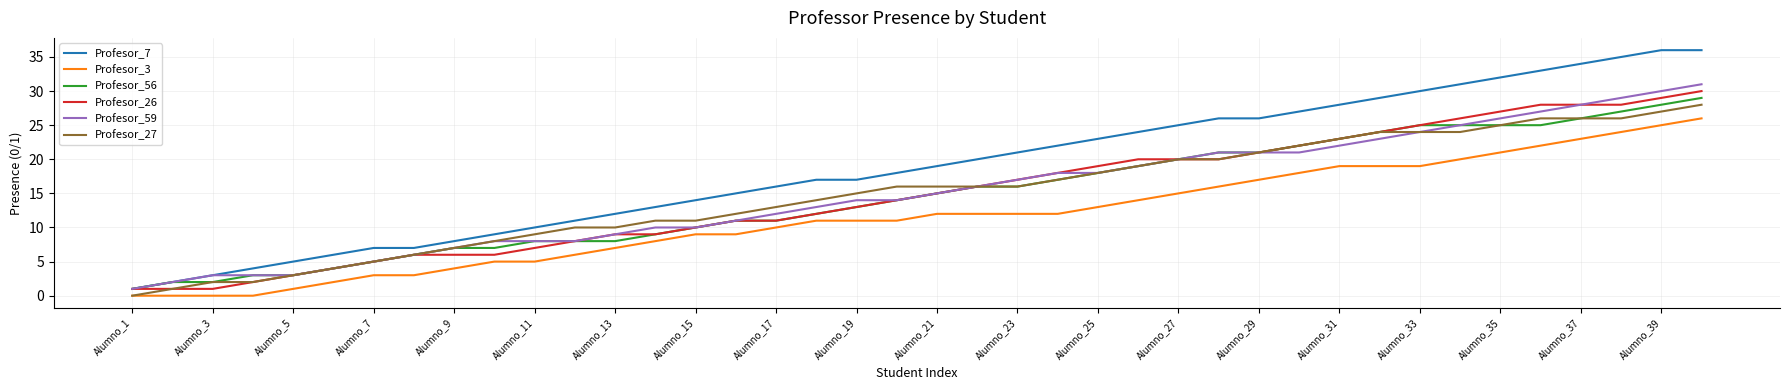

What is the maximum value for Profesor_27?

28